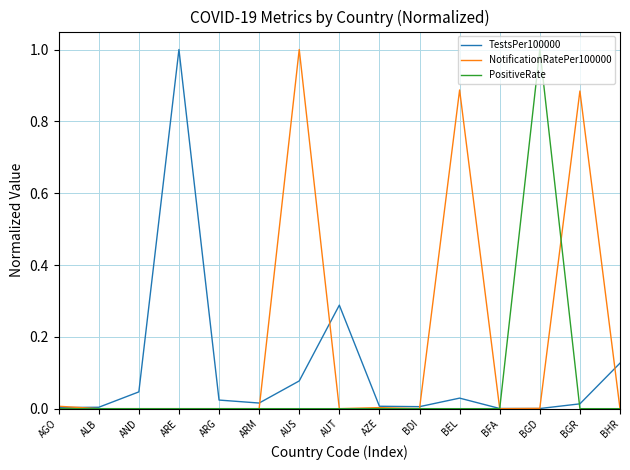

The TestsPer100000 series shows 1.0 at ARE. True or false?

True